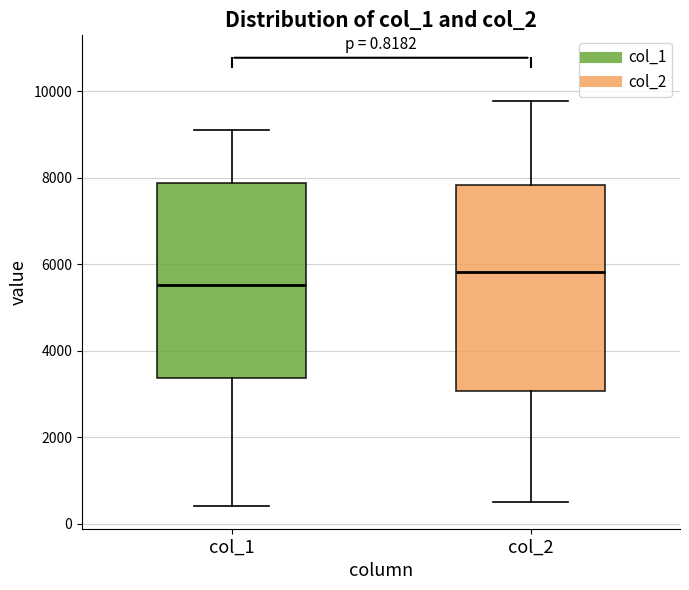

Which box is the tallest, from its lower edge to its upper edge?

col_2